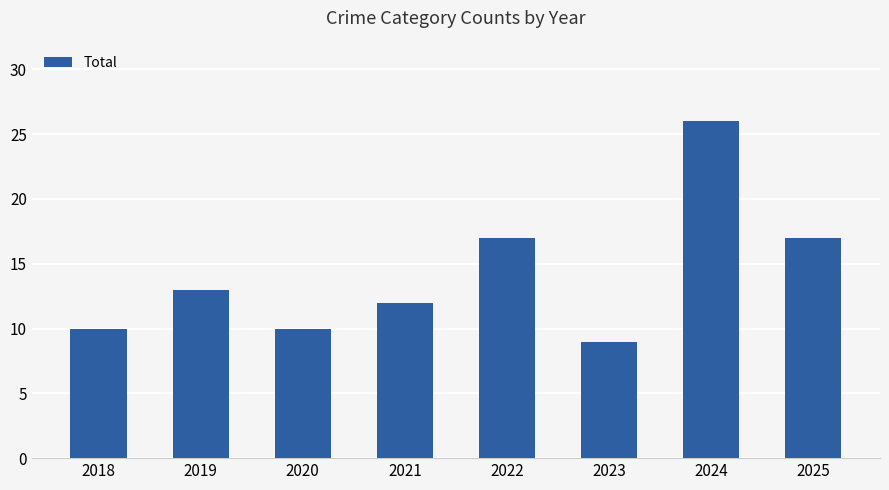

Between 2022 and 2020, which is larger?

2022